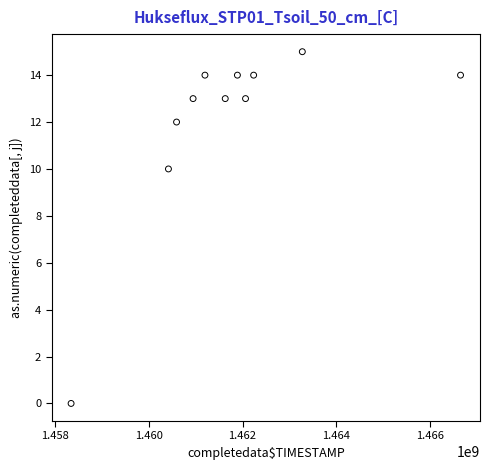

What Y value in the scatter plot is closest to 7?

10